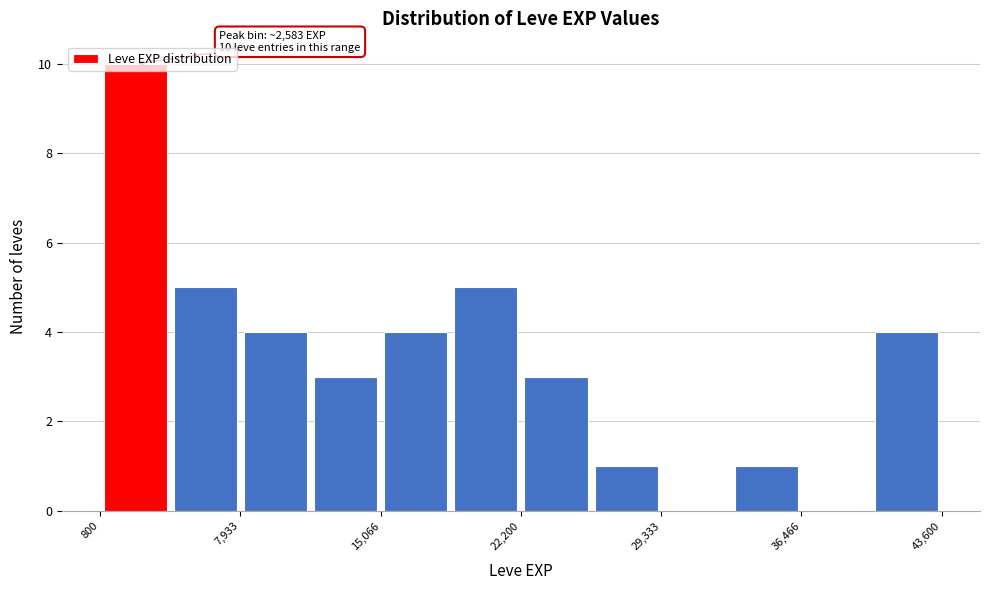

Read against the x-axis, roughly where is the centre of the tallest bar?

3000